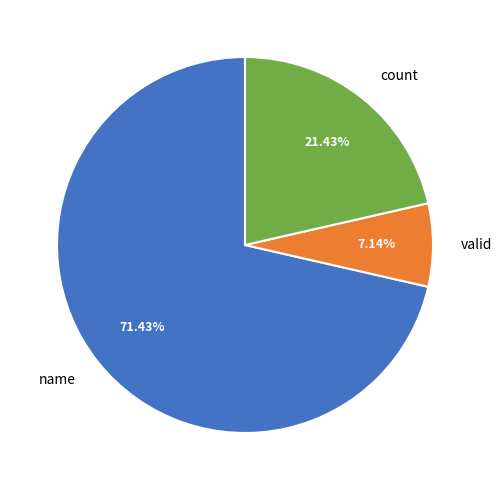

To the nearest percent, what portion does name represent?

71%